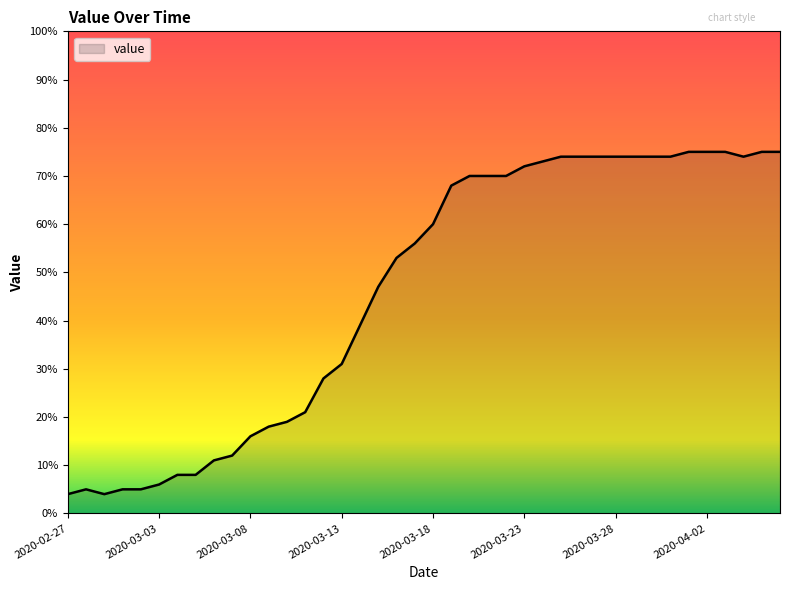

What is the difference between the maximum and second lowest values?

71